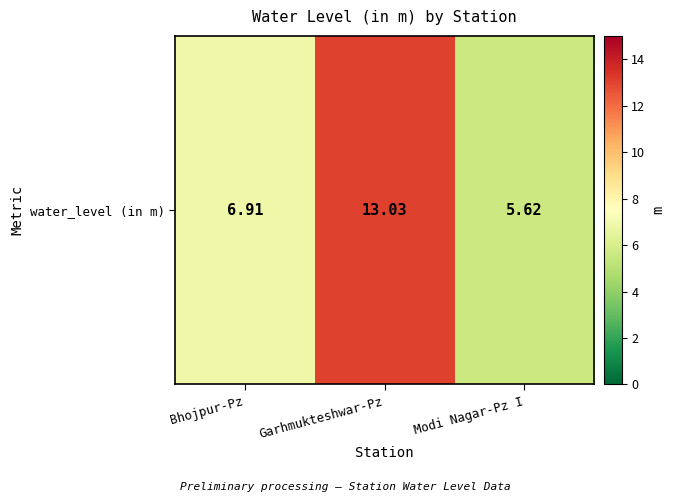

What is the difference between the values at Garhmukteshwar-Pz and Bhojpur-Pz?

6.1